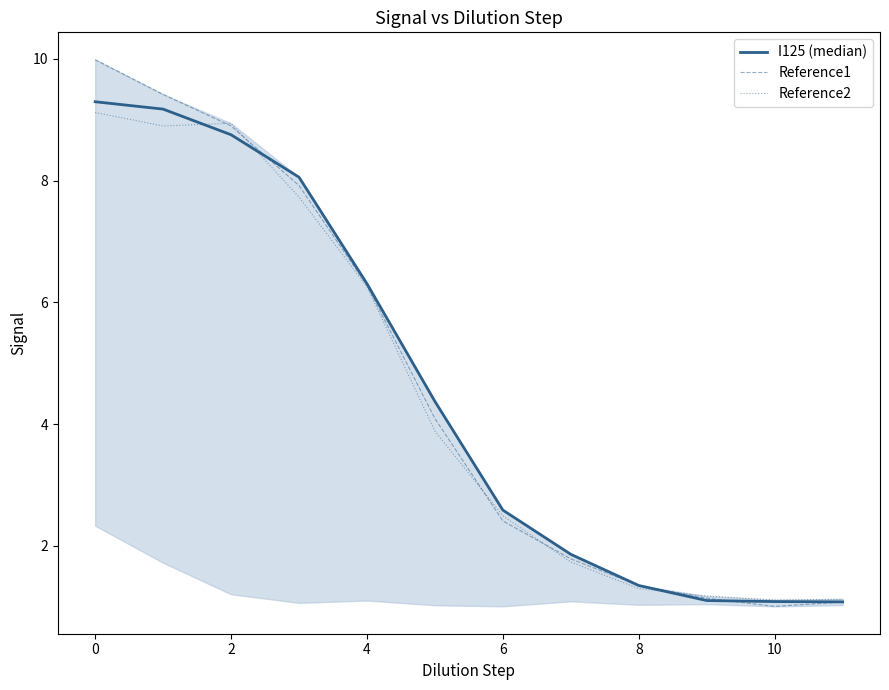

What is the minimum value shown in the chart?

1.0